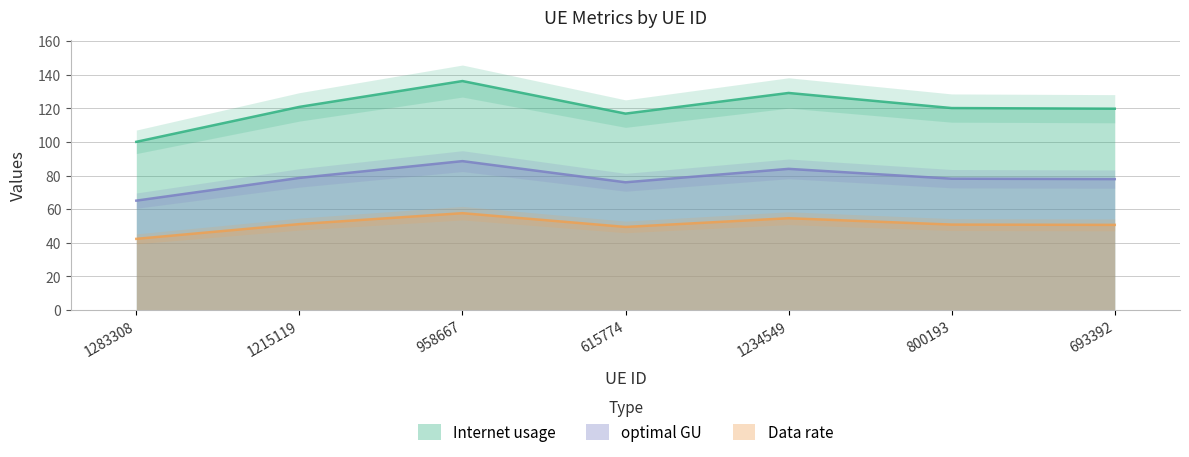

What is the difference between the highest and lowest values at 800193?

69.4